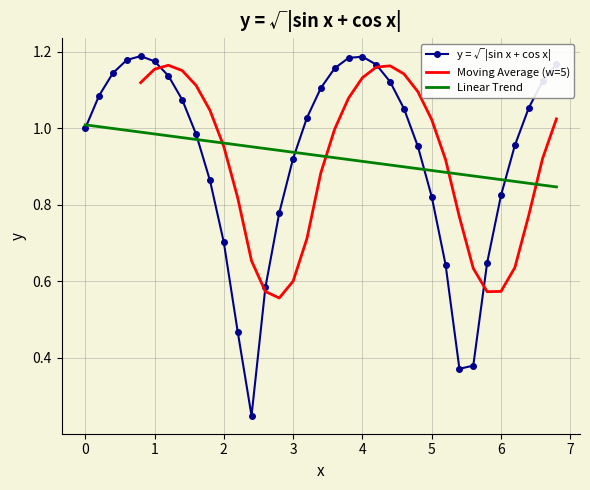

Is it true that y = √|sin x + cos x| equals 0.3 at 3?

False